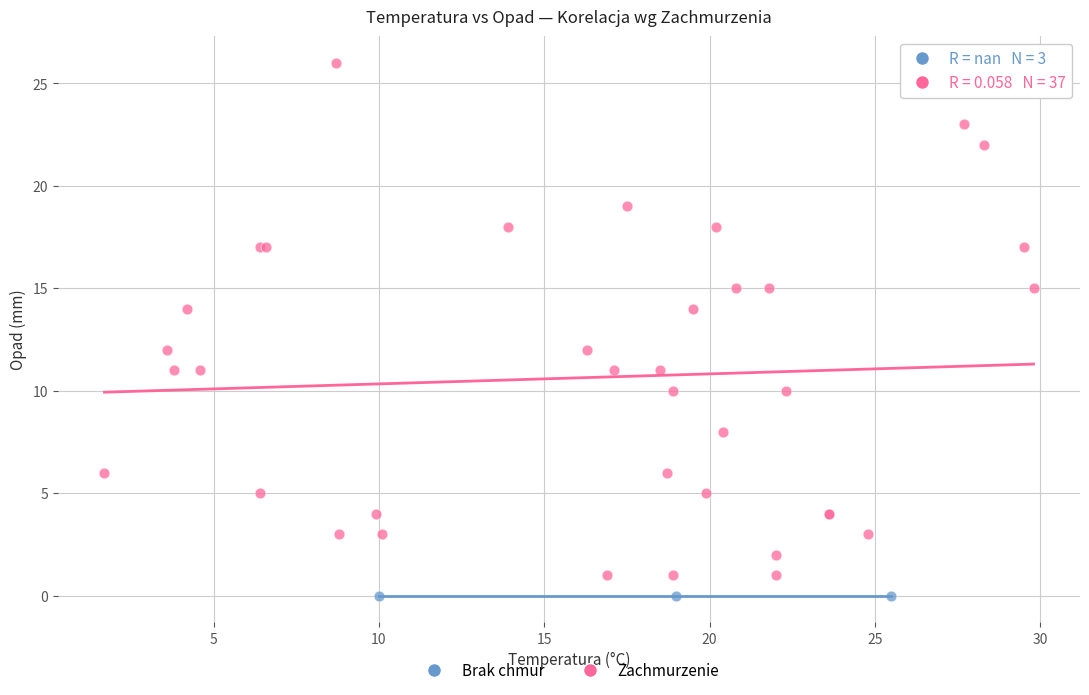

Which series contains the highest Y value?

Zachmurzenie